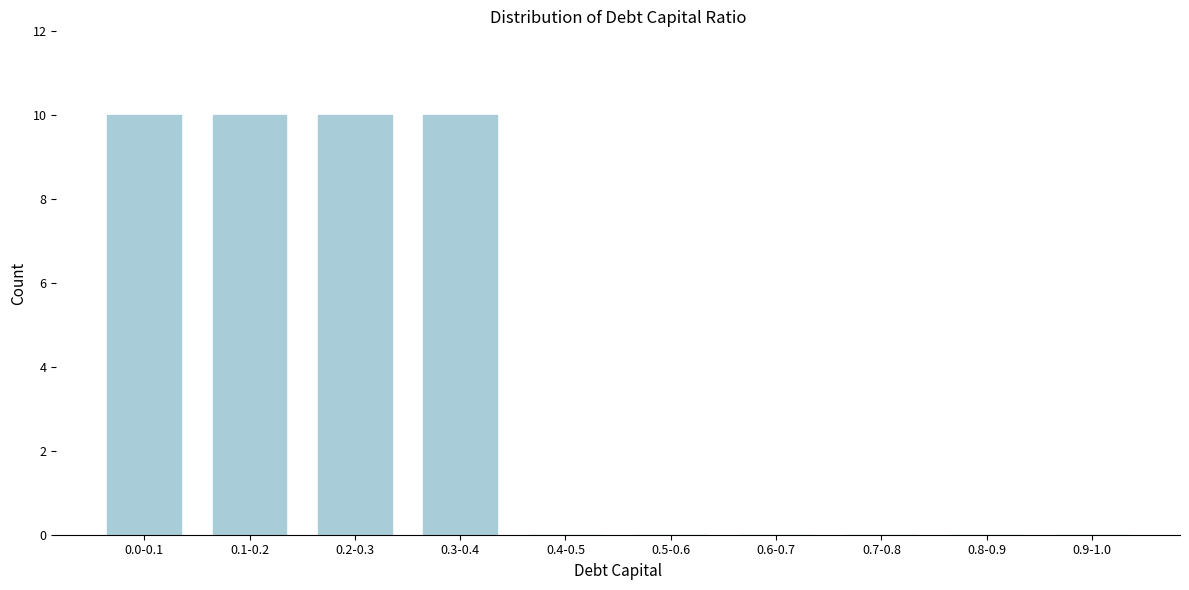

Reading right to left, what are all the values shown in this chart?

0.9-1.0=0	0.8-0.9=0	0.7-0.8=0	0.6-0.7=0	0.5-0.6=0	0.4-0.5=0	0.3-0.4=10	0.2-0.3=10	0.1-0.2=10	0.0-0.1=10